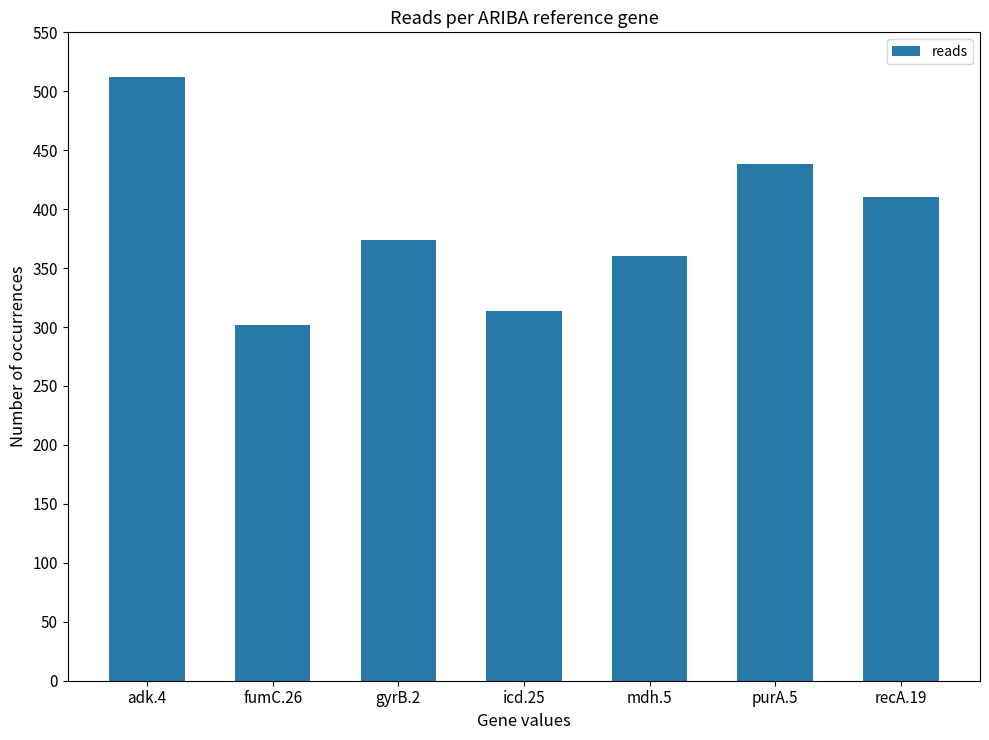

How many series are shown in this chart?

1